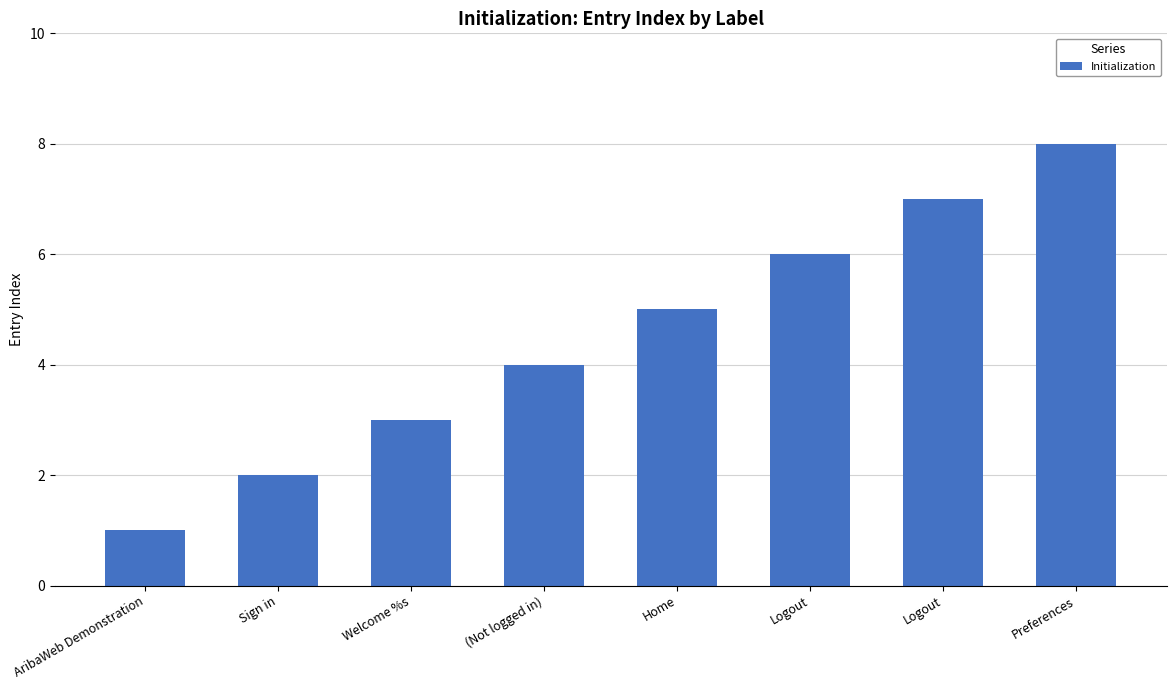

At which category does the chart reach its peak across all series?

Preferences